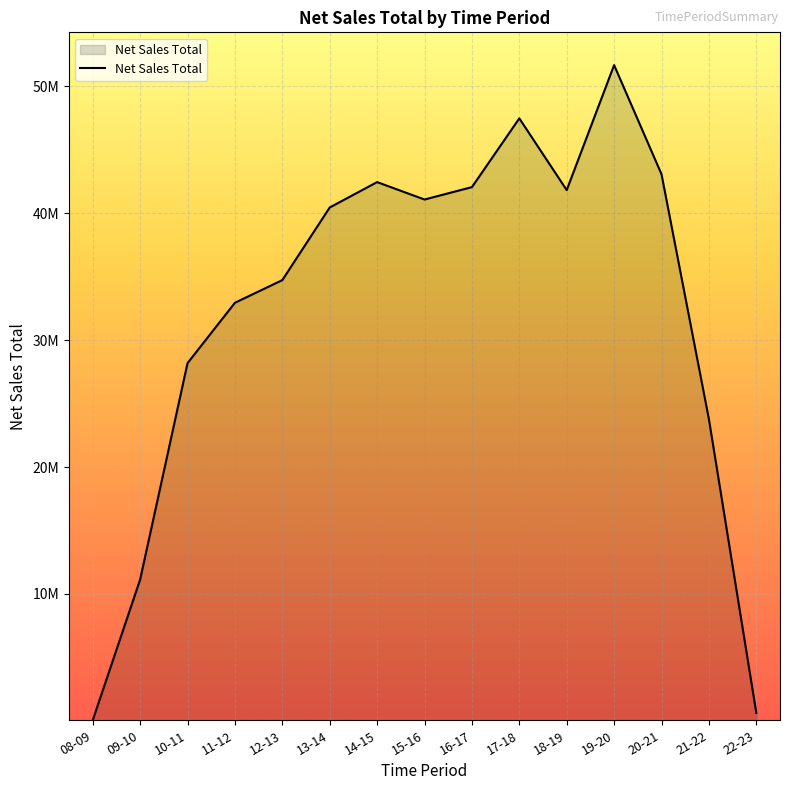

Where is the first local maximum?

14-15